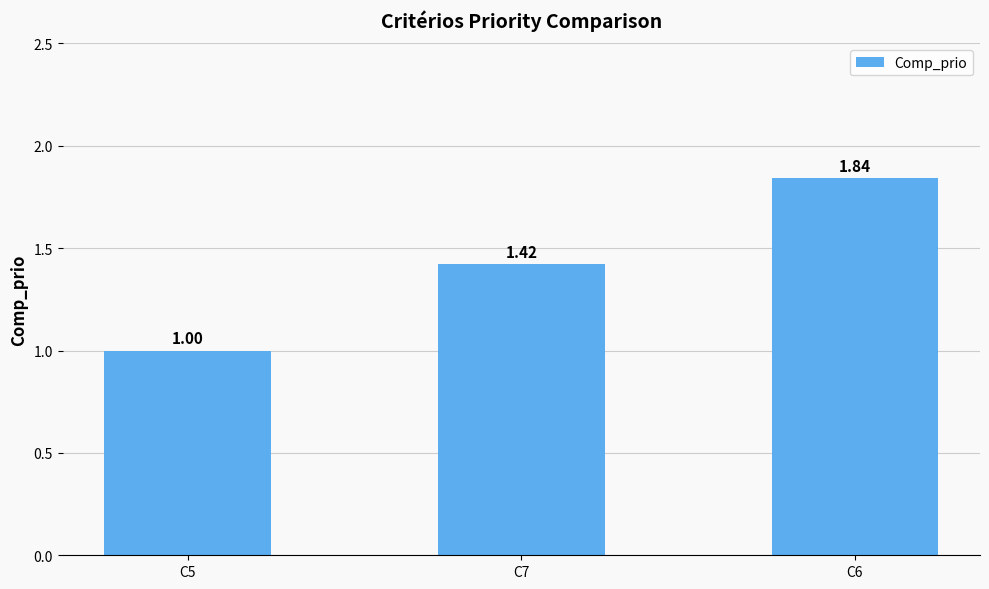

List the labels in order of value, smallest first.

C5, C7, C6